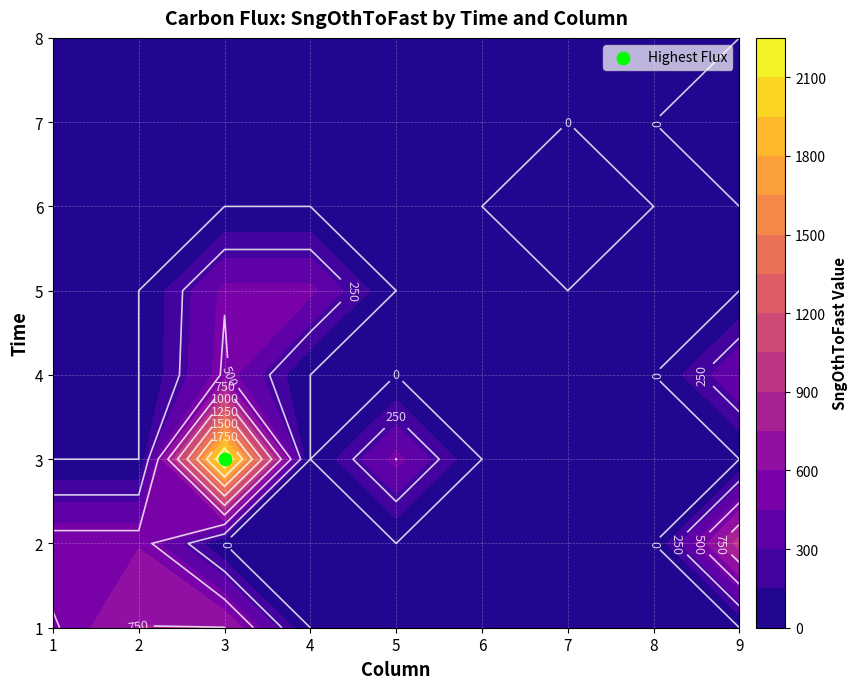

At how many categories does at least one series exceed 909?

2